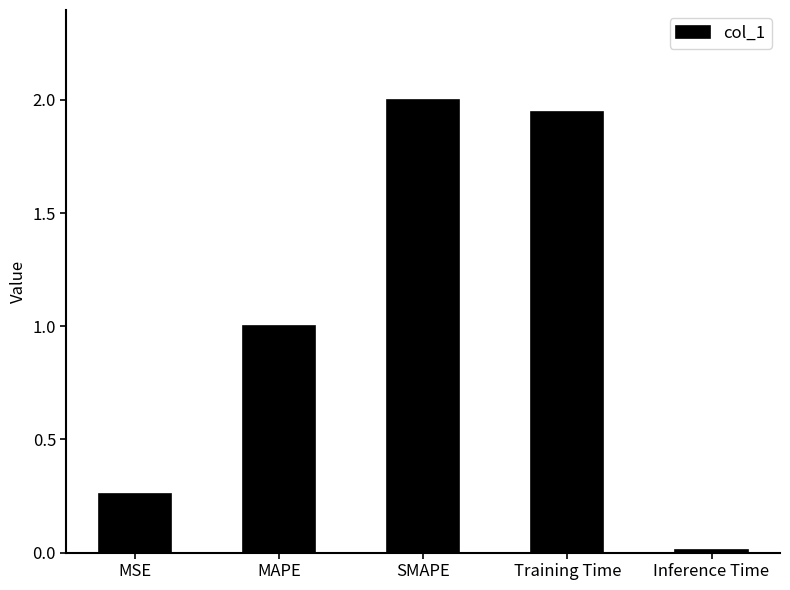

How many bars are there in total?

5